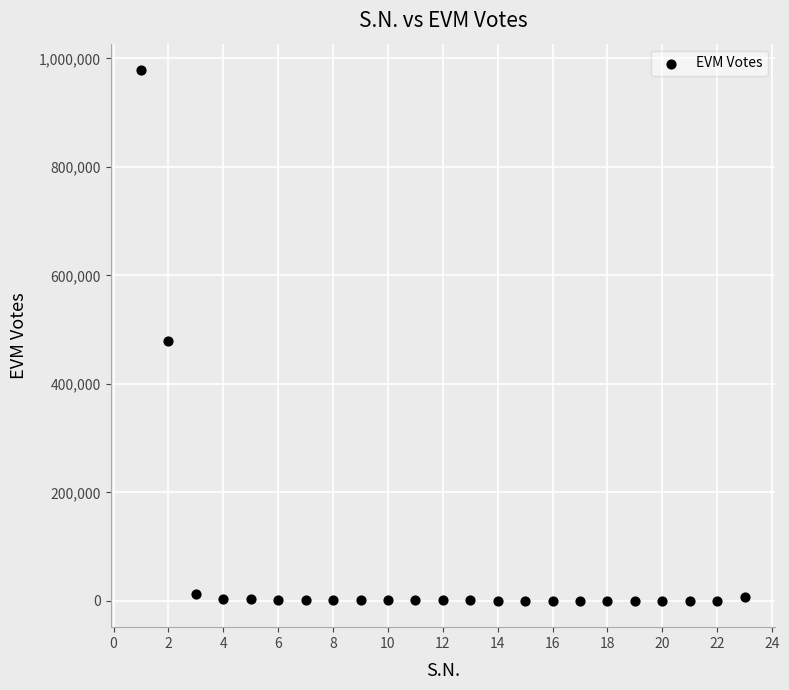

What is the range of X values (max minus min)?

22